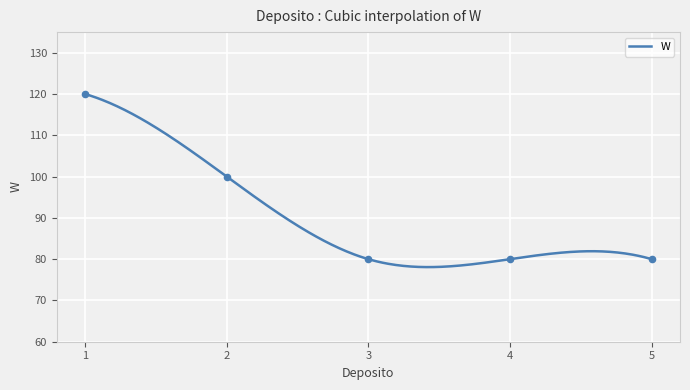

Between 3 and 4, which is larger?

3